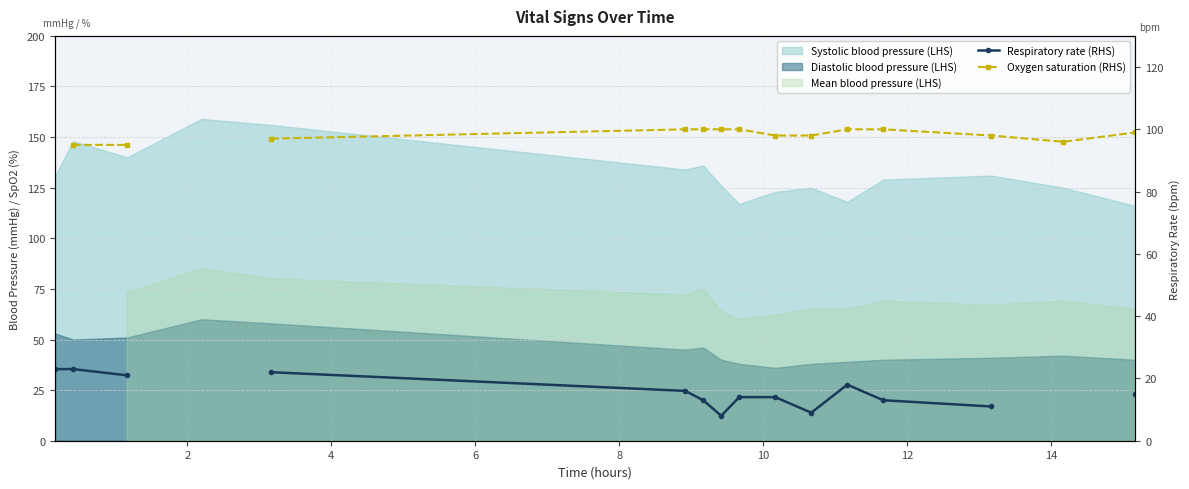

What is the minimum value shown in the chart?

8.0